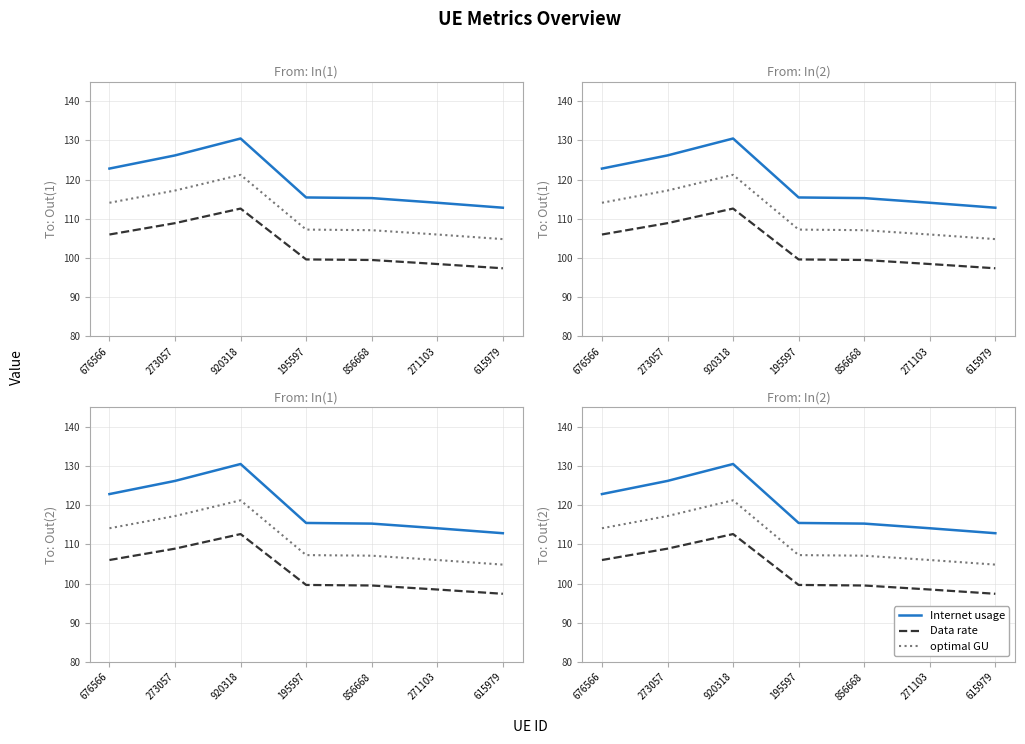

What is the total value across all series at 271103?

318.6